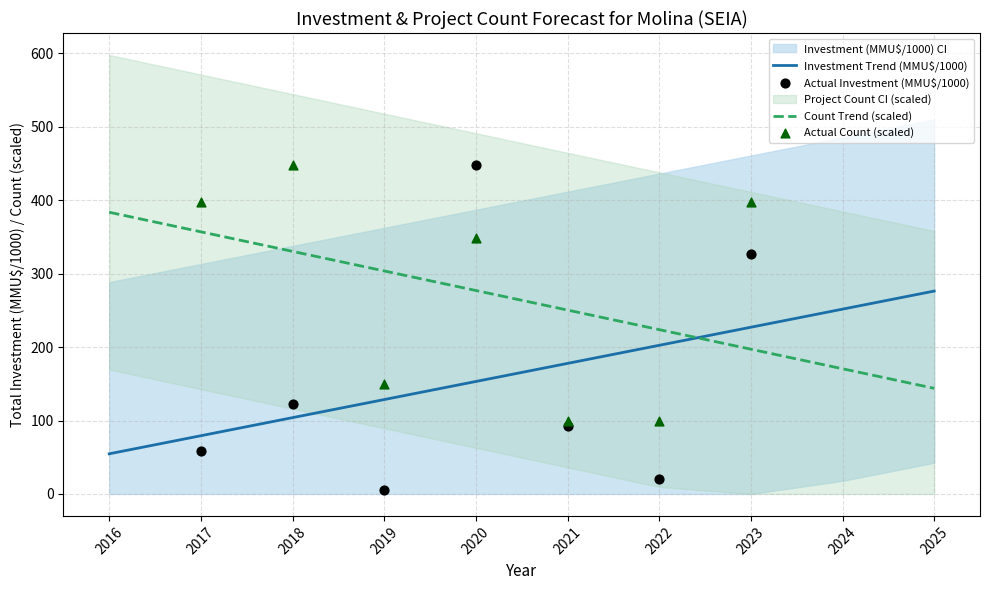

Which series ends up on top after the final intersection of Investment Trend (MMU$/1000) and Count Trend (scaled)?

Investment Trend (MMU$/1000)